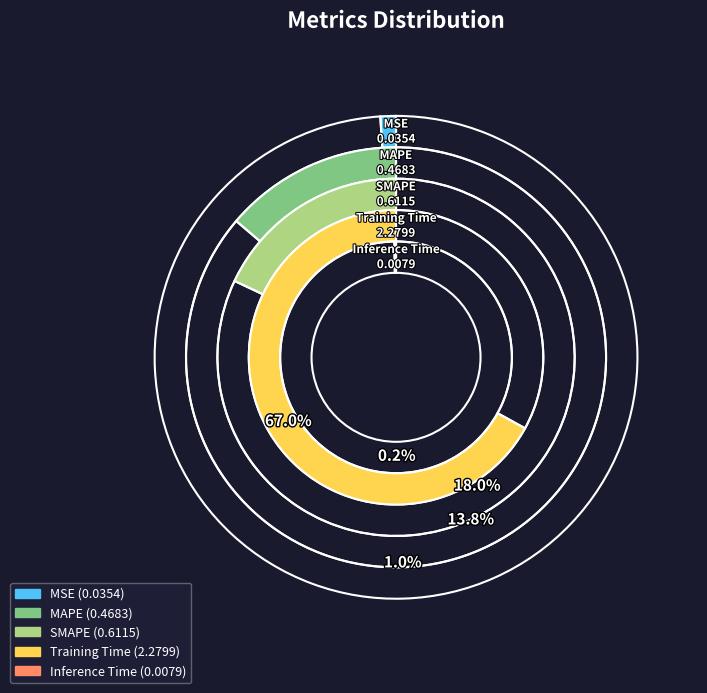

True or false: MSE accounts for 1% of the total.

True